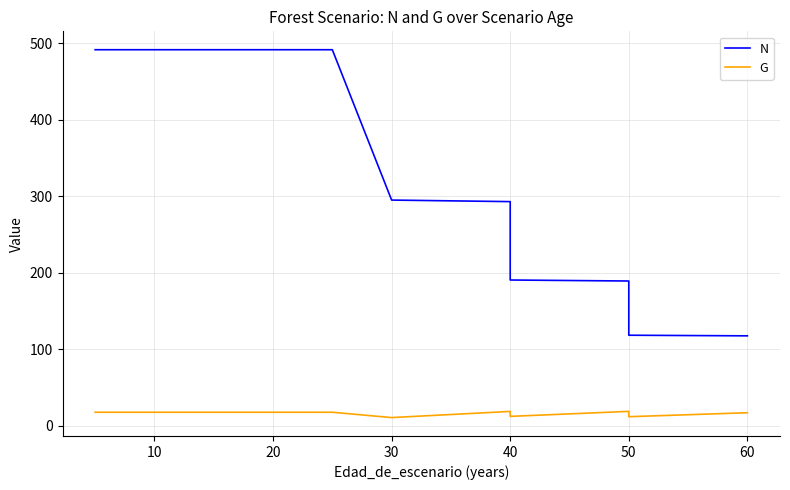

What is the total value across all series at 20?

509.1